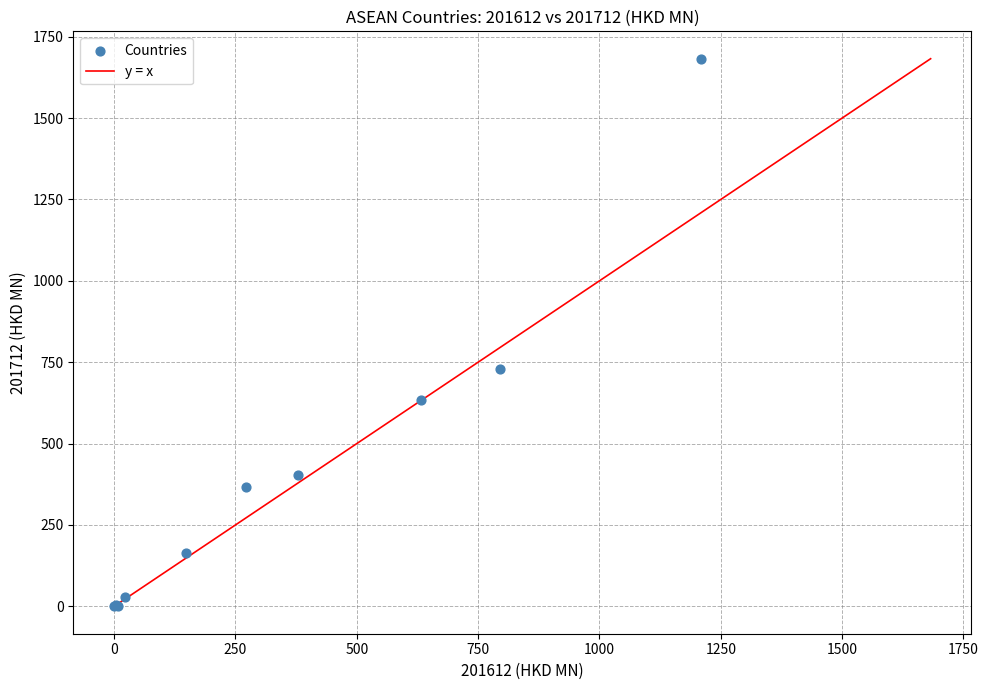

What Y value in the scatter plot is closest to 841?

728.8